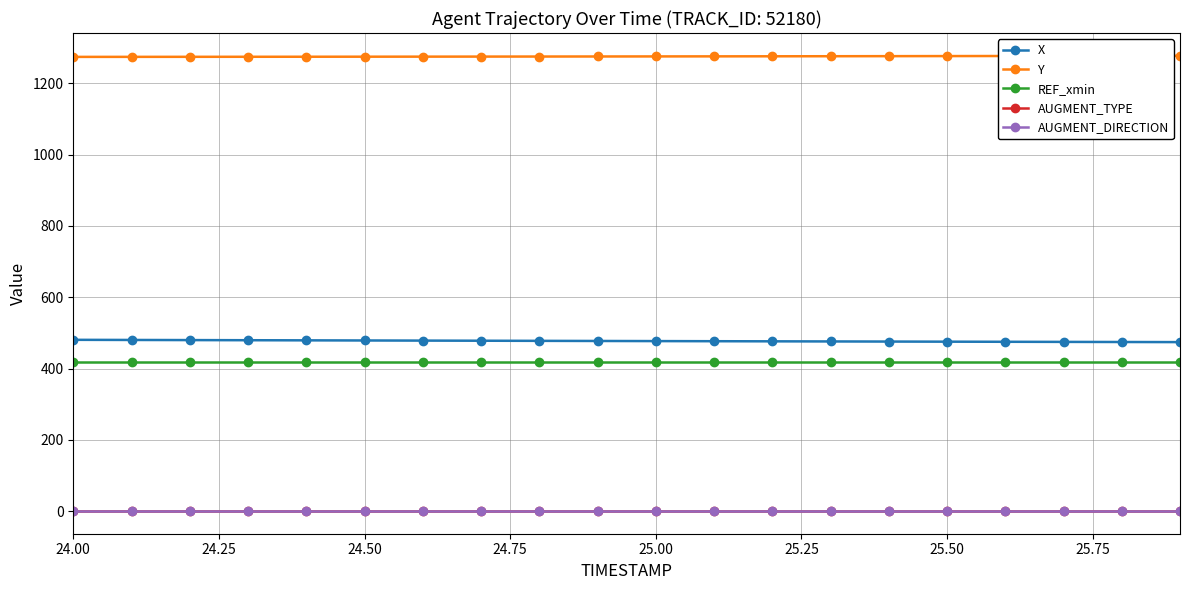

Does the chart have visible grid lines?

Yes